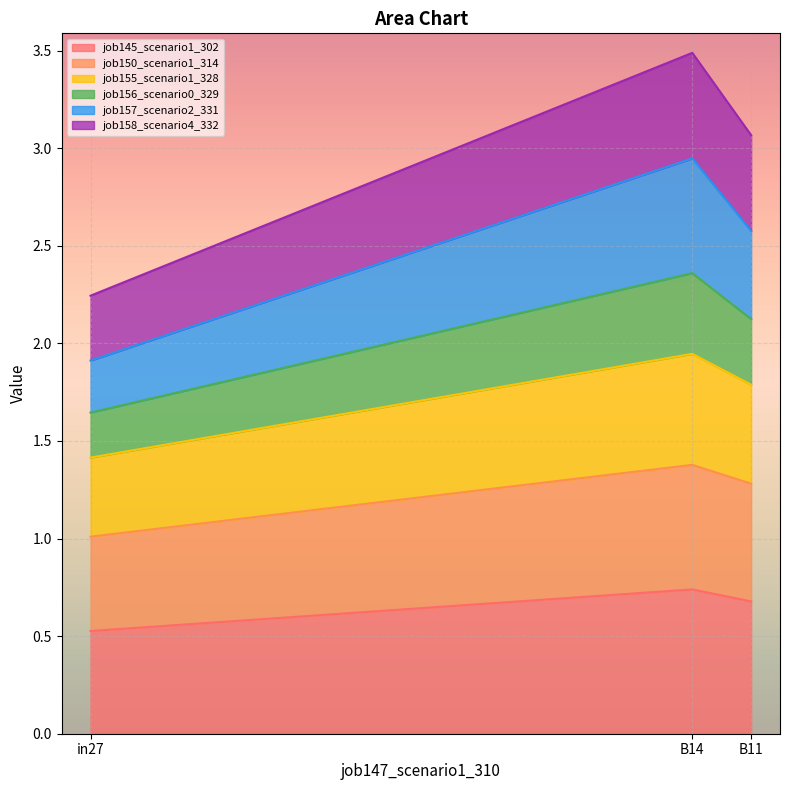

Which category has the highest value across all series?

B14